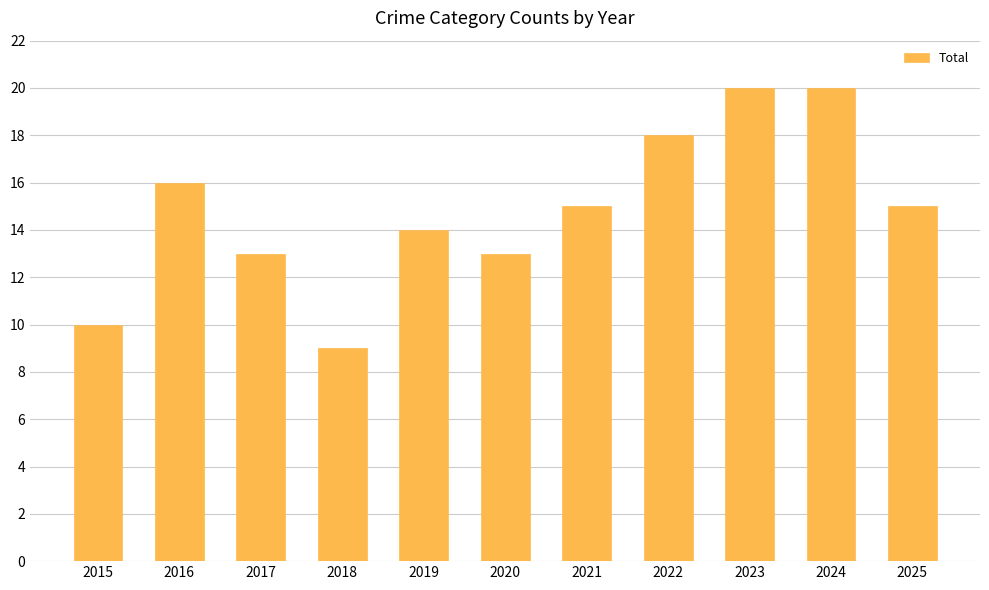

What is the value of the 3rd bar from the left?

13